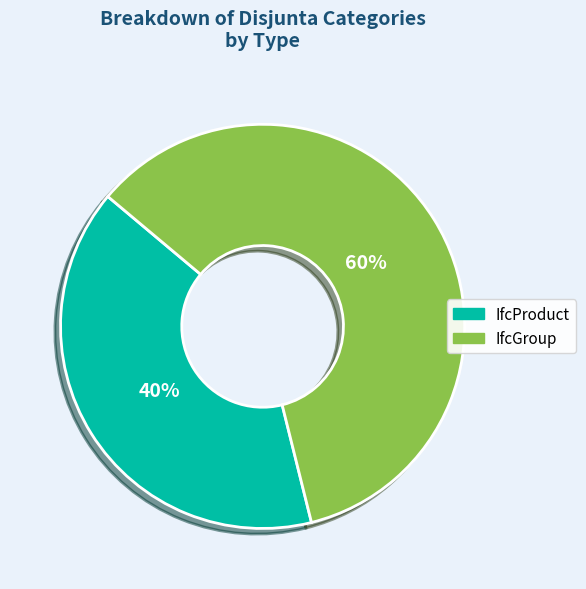

What is the majority slice?

IfcGroup